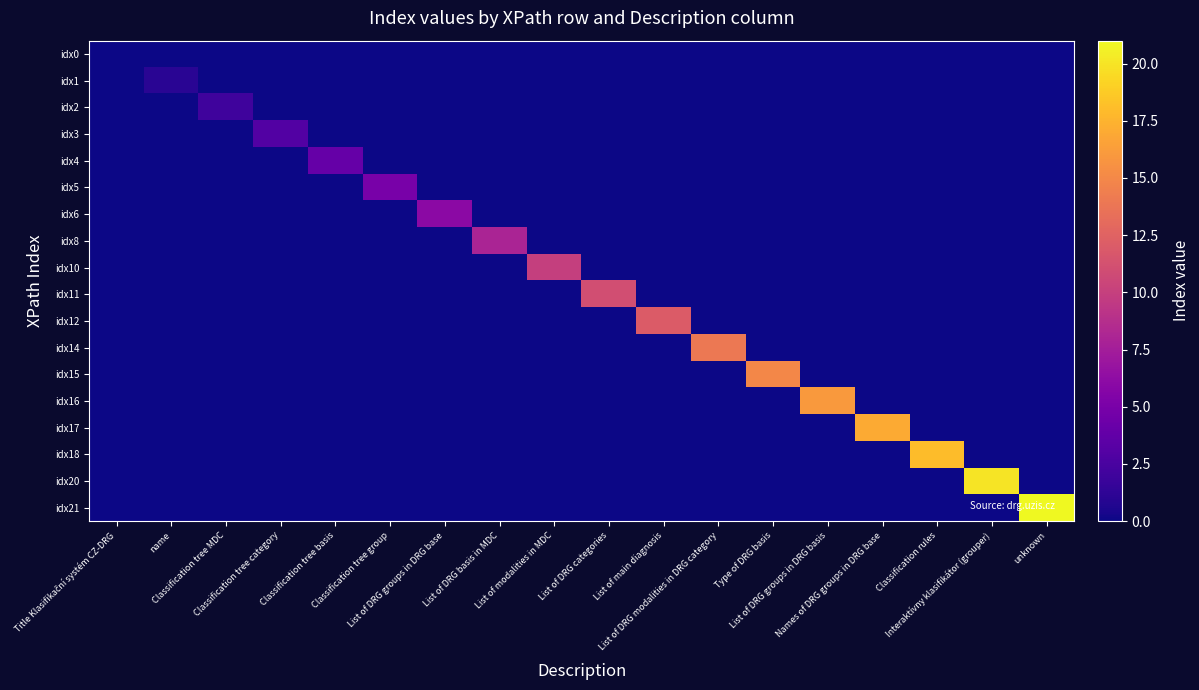

What is the difference between the highest and lowest values at Type of DRG basis?

15